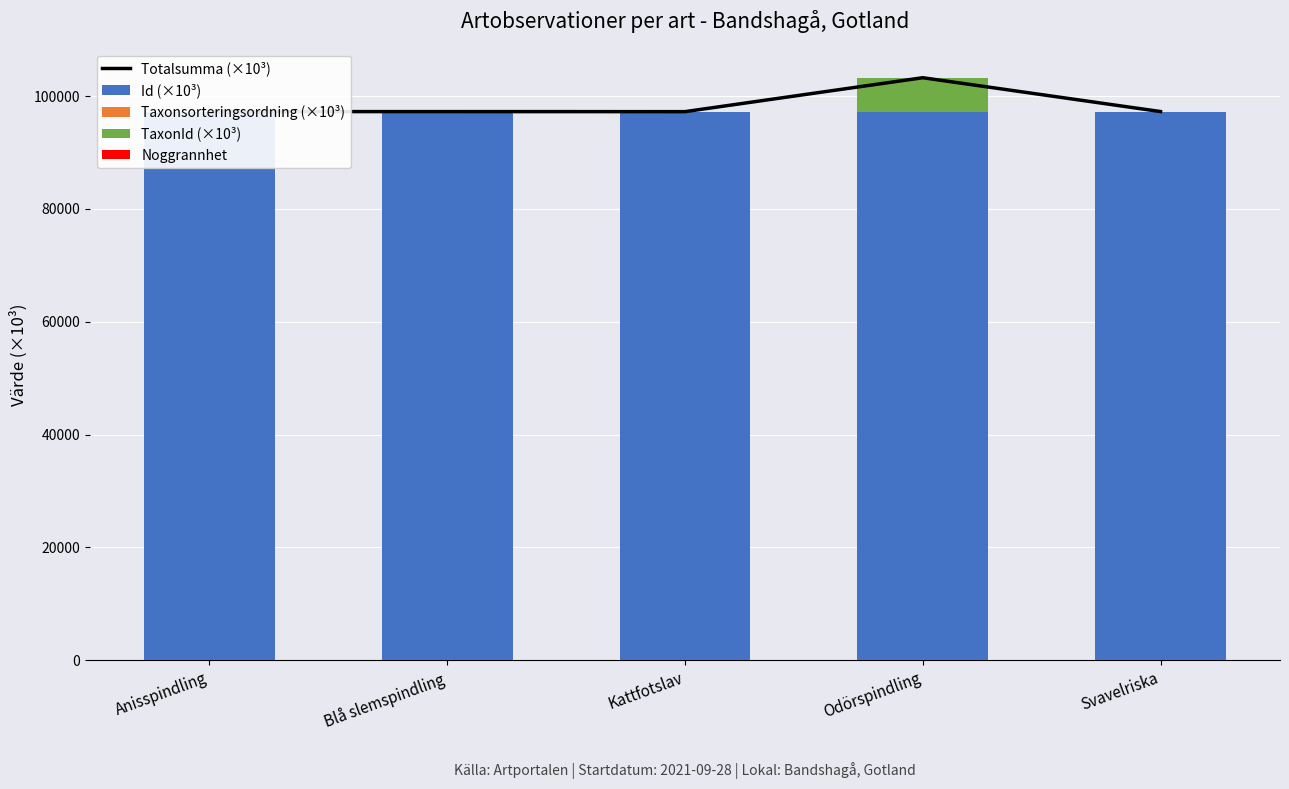

Between Odörspindling and Svavelriska, which is larger?

Odörspindling